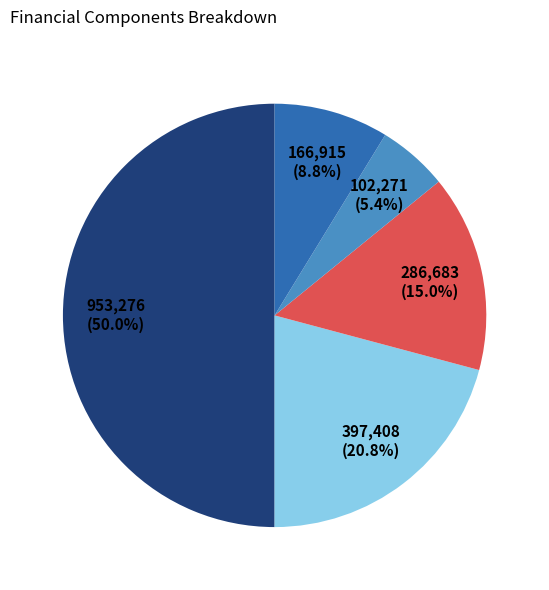

How many segments does this pie chart have?

5